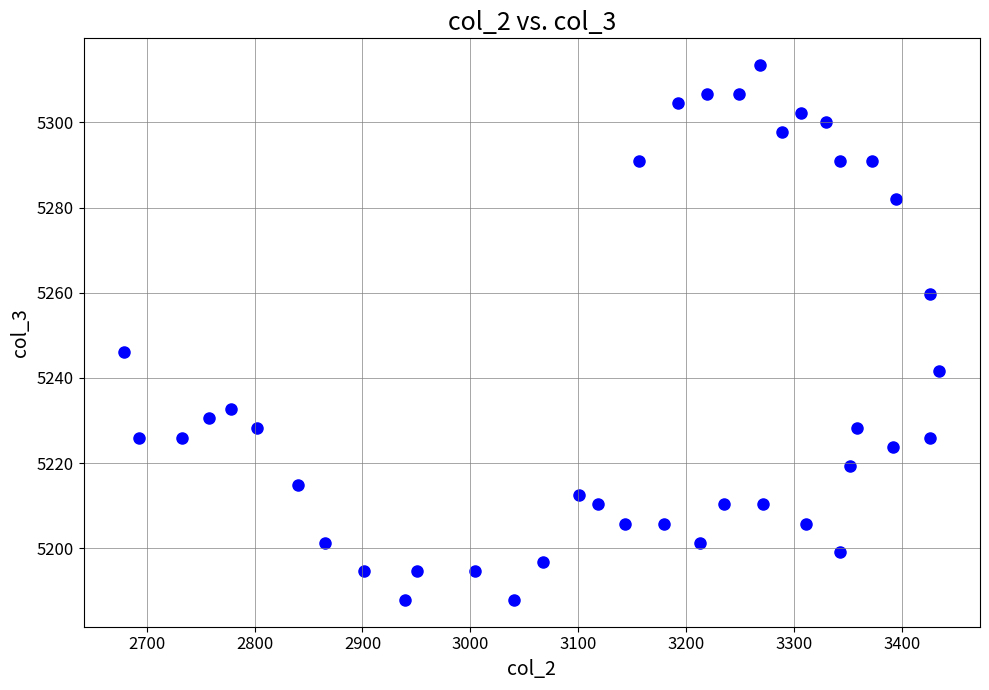

What is the range of X values (max minus min)?

755.7